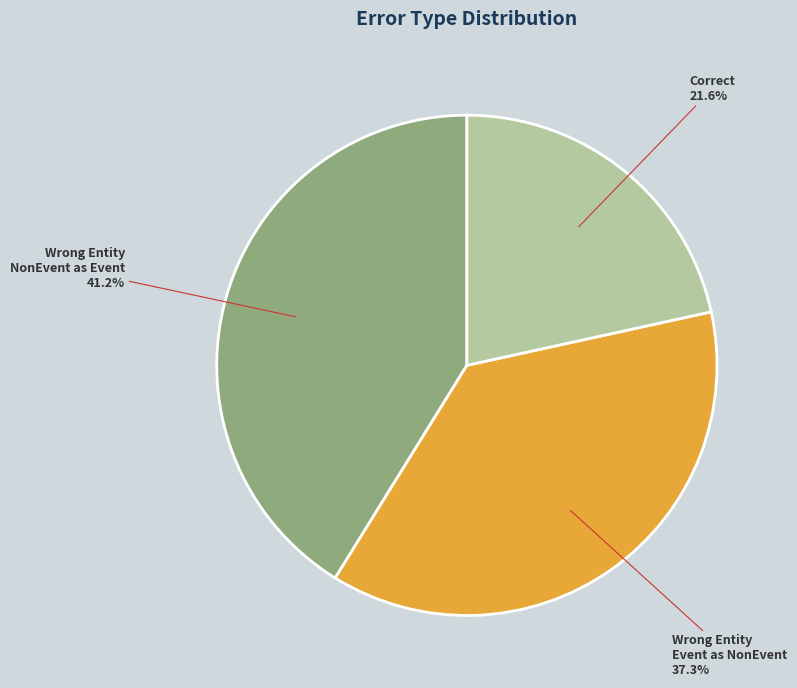

Is there a majority slice in this chart?

No